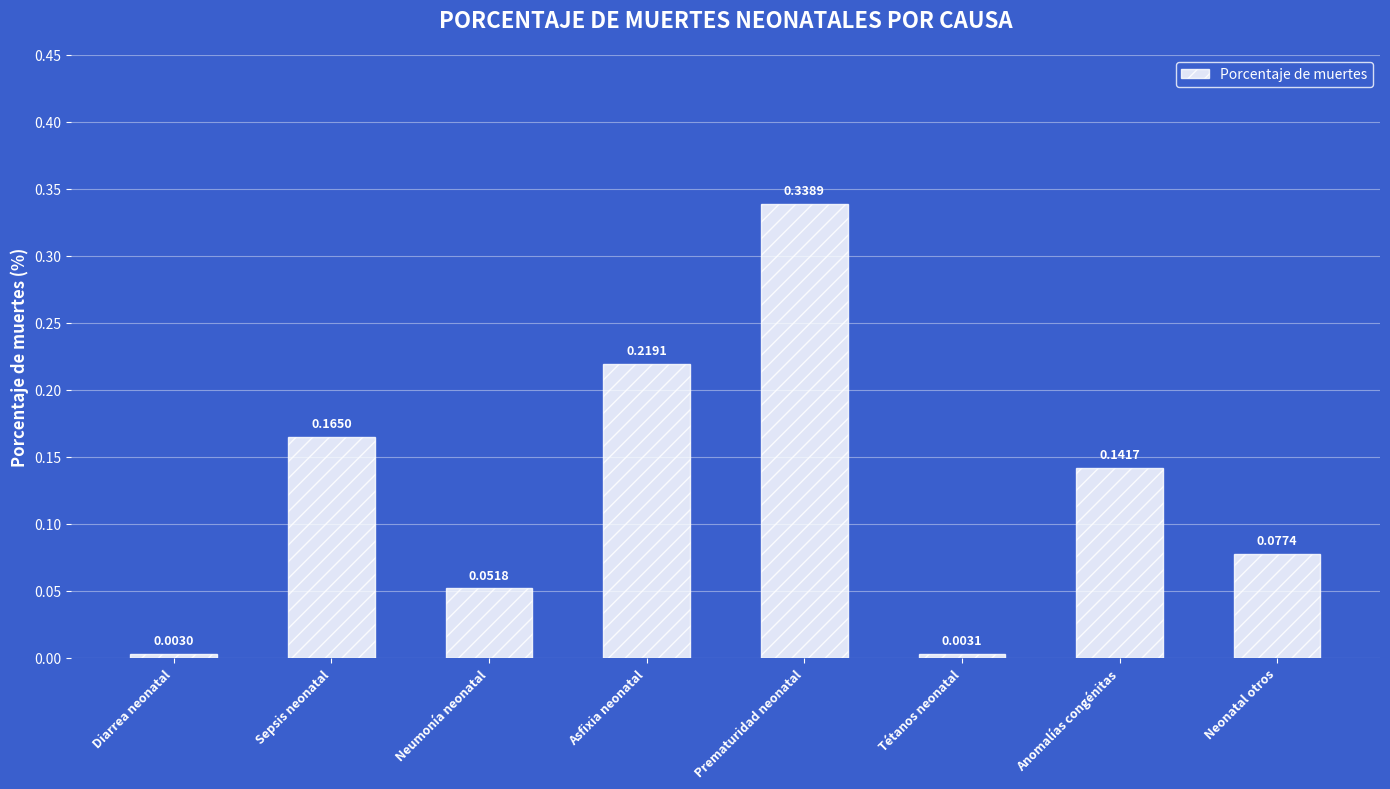

List the labels in order of value, largest first.

Prematuridad neonatal, Asfixia neonatal, Sepsis neonatal, Anomalías congénitas, Neonatal otros, Neumonía neonatal, Tétanos neonatal, Diarrea neonatal